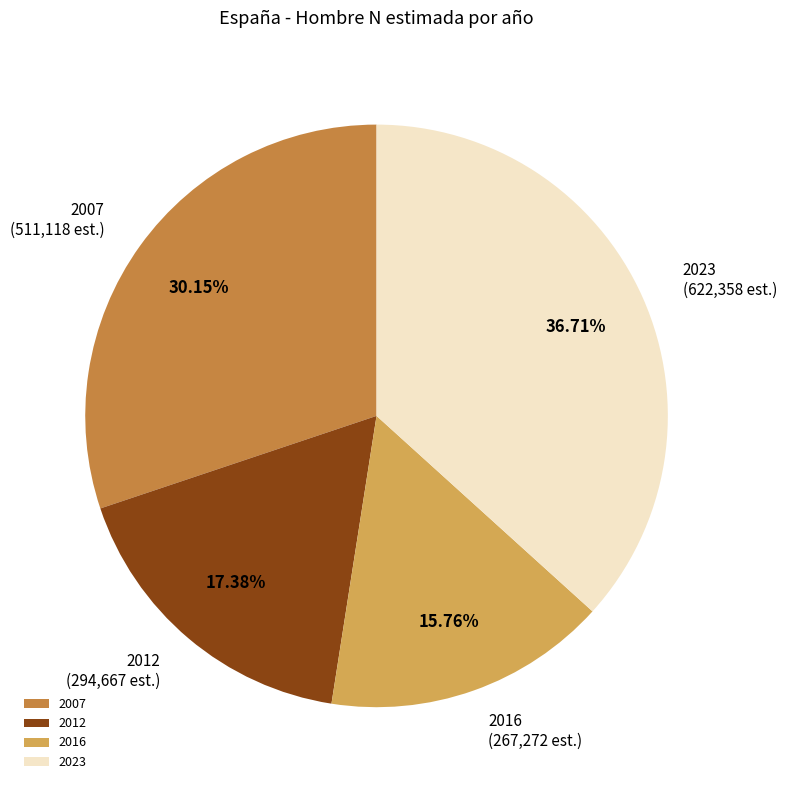

Count the number of slices in the pie.

4